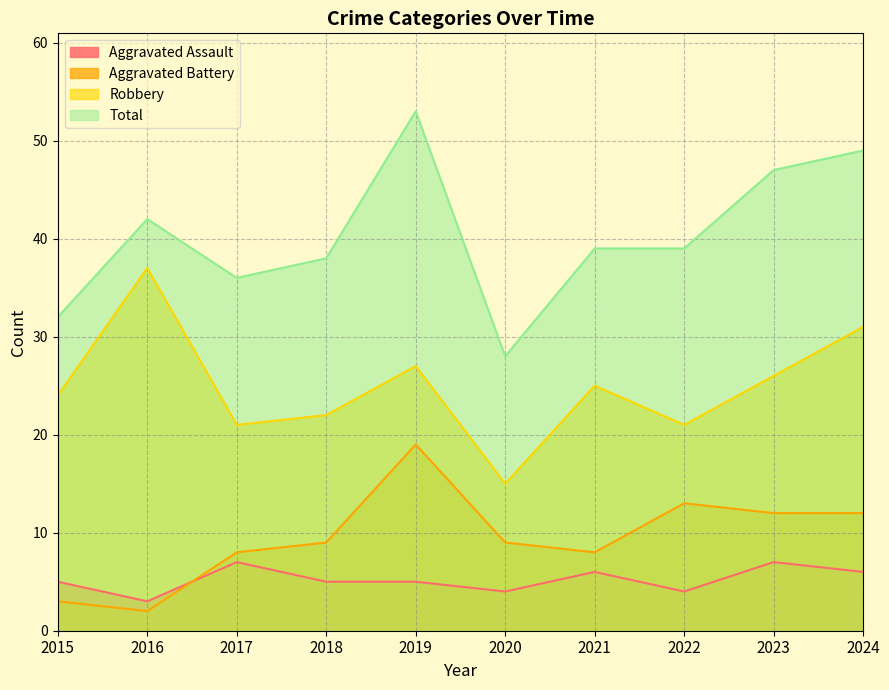

True or false: Aggravated Battery has more than 2 points higher than both neighbors.

False